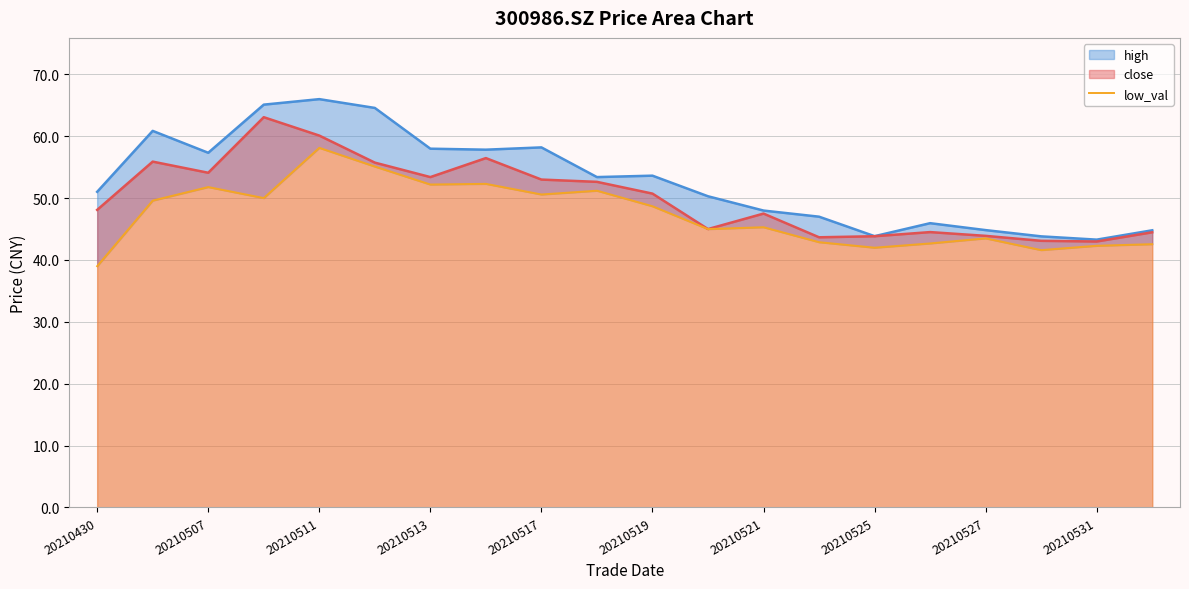

Is it true that close equals 53.0 at 20210517?

True